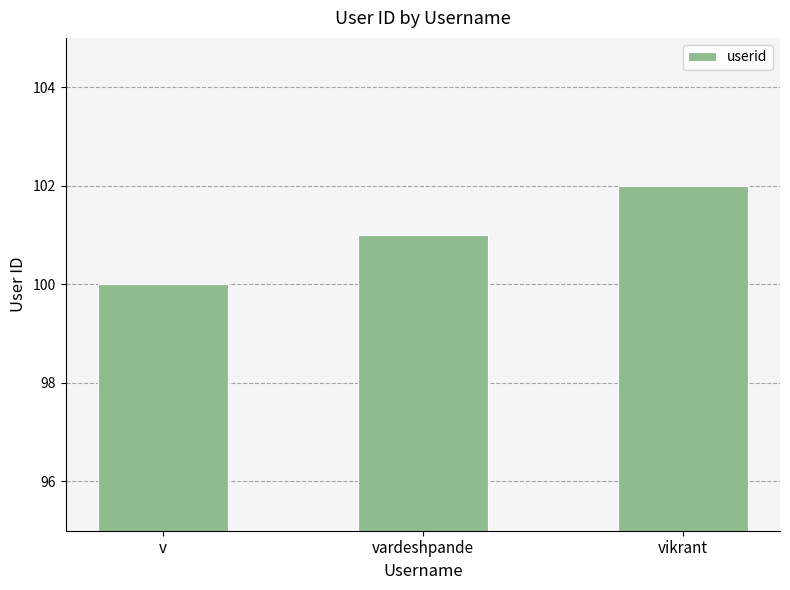

What is the smallest value displayed?

100